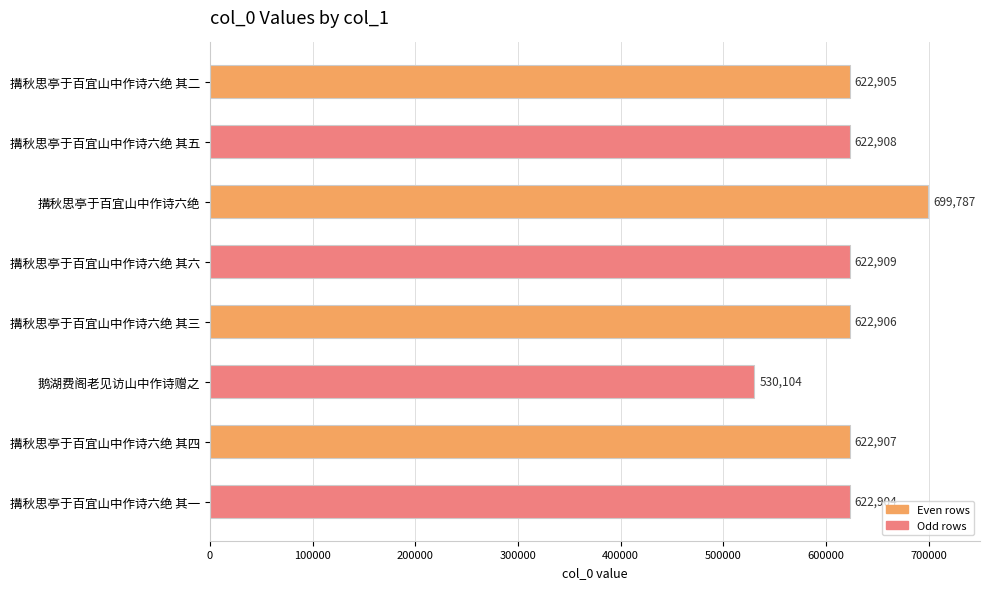

The chart shows a value of 699787 at 搆秋思亭于百宜山中作诗六绝. True or false?

True